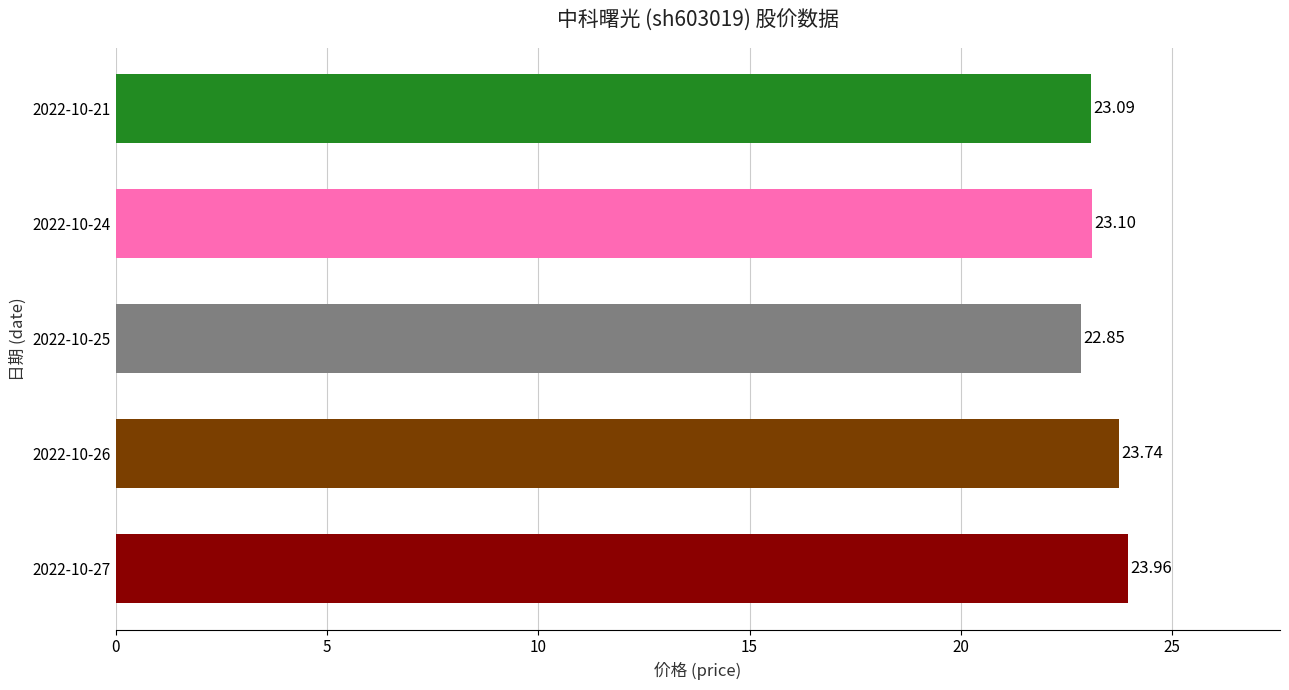

What is the difference between the maximum and minimum values?

1.1